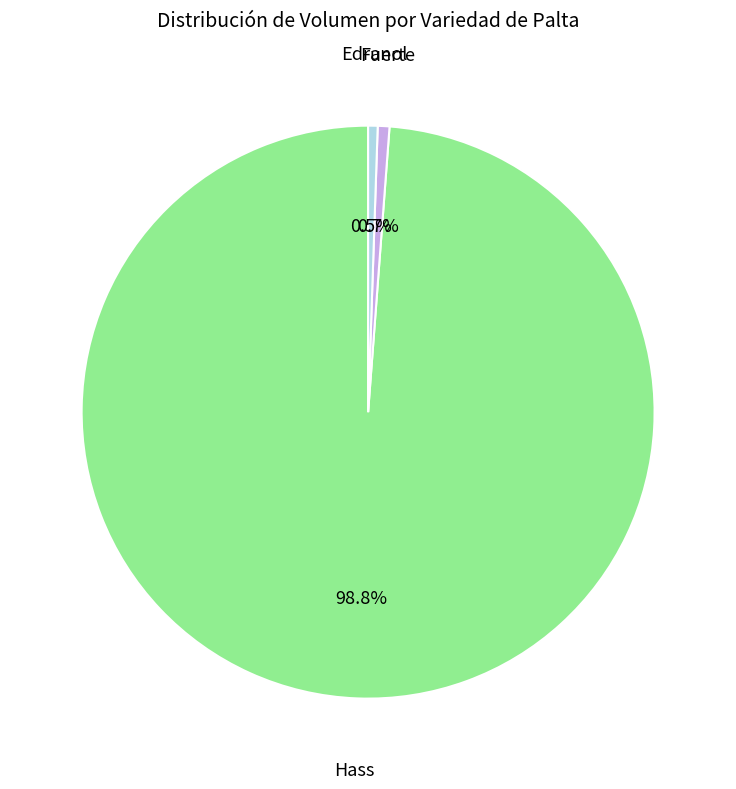

Does any single category account for the majority?

Yes